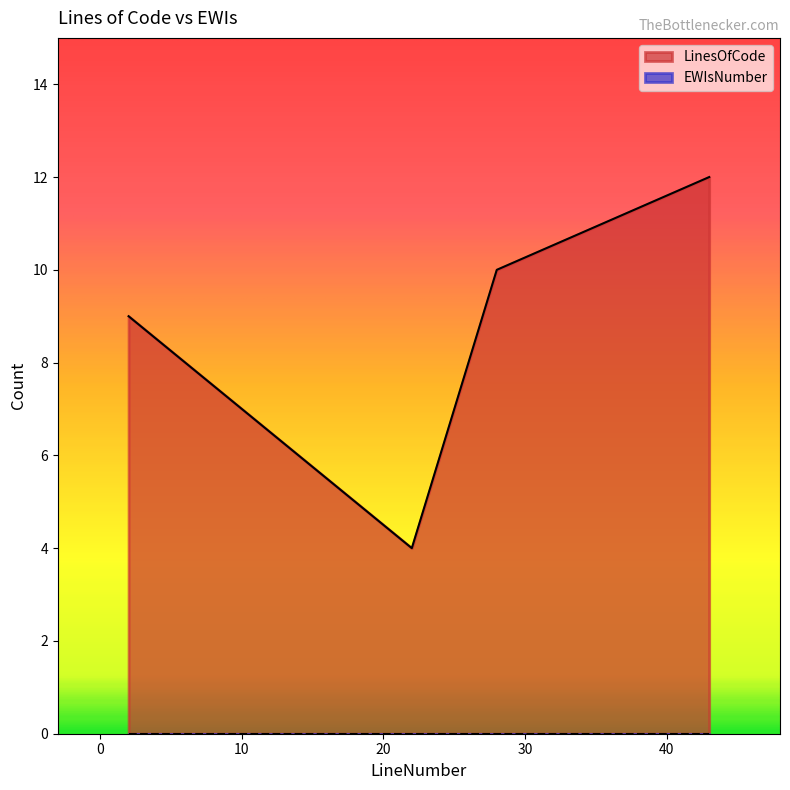

How many categories are shown in the chart?

4